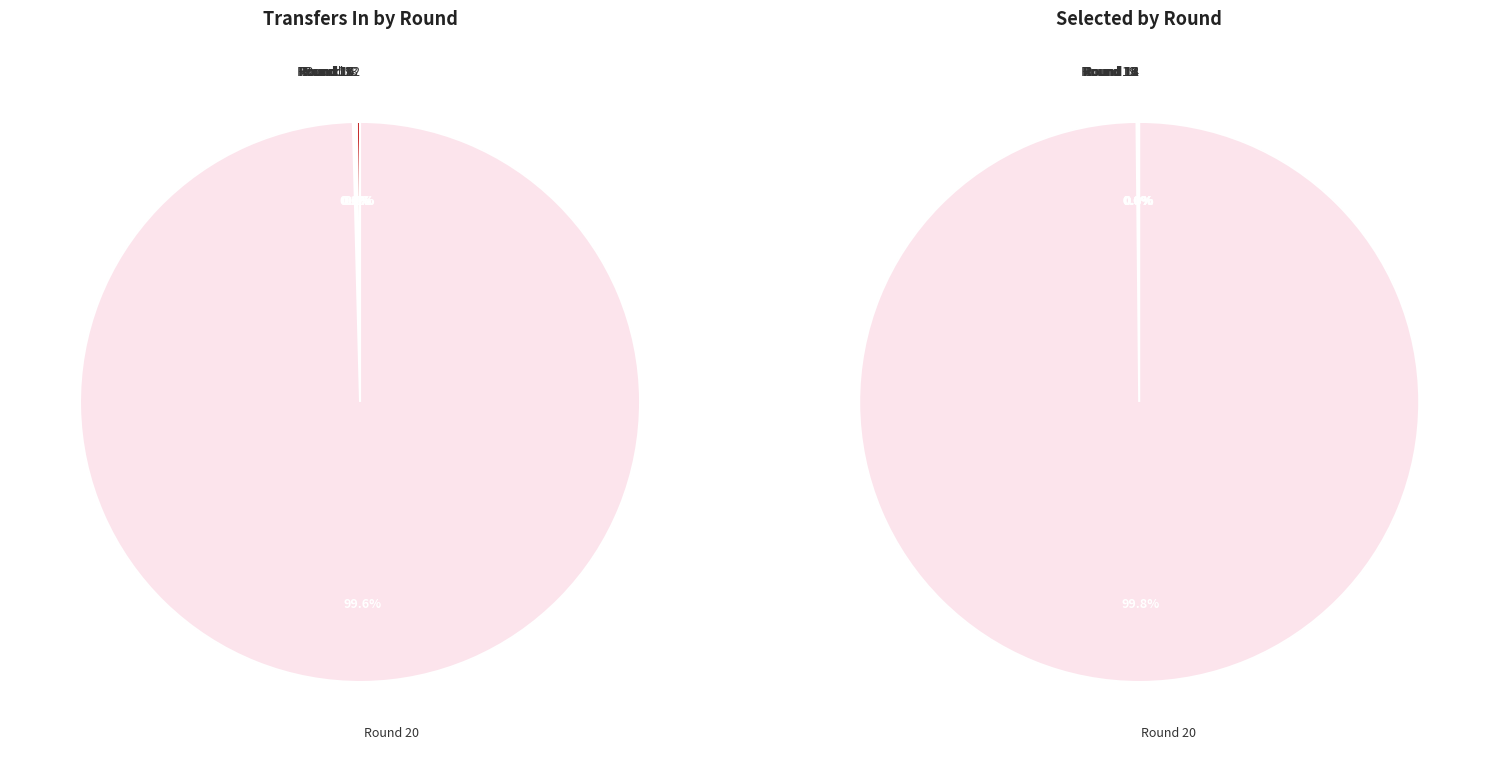

Which has a higher value, Round 14 or Round 18?

Round 18